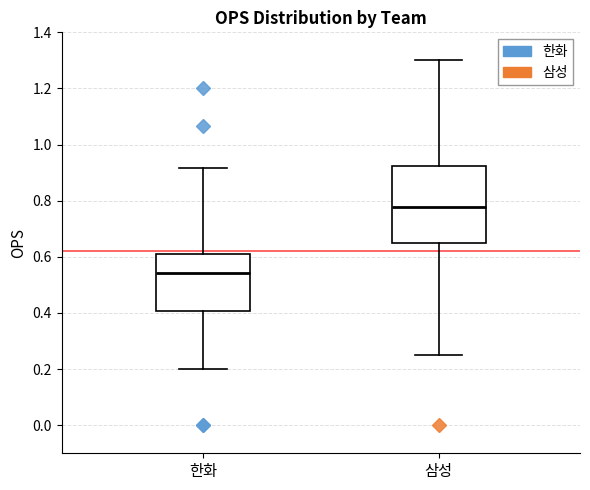

Which box's median line is the highest?

삼성